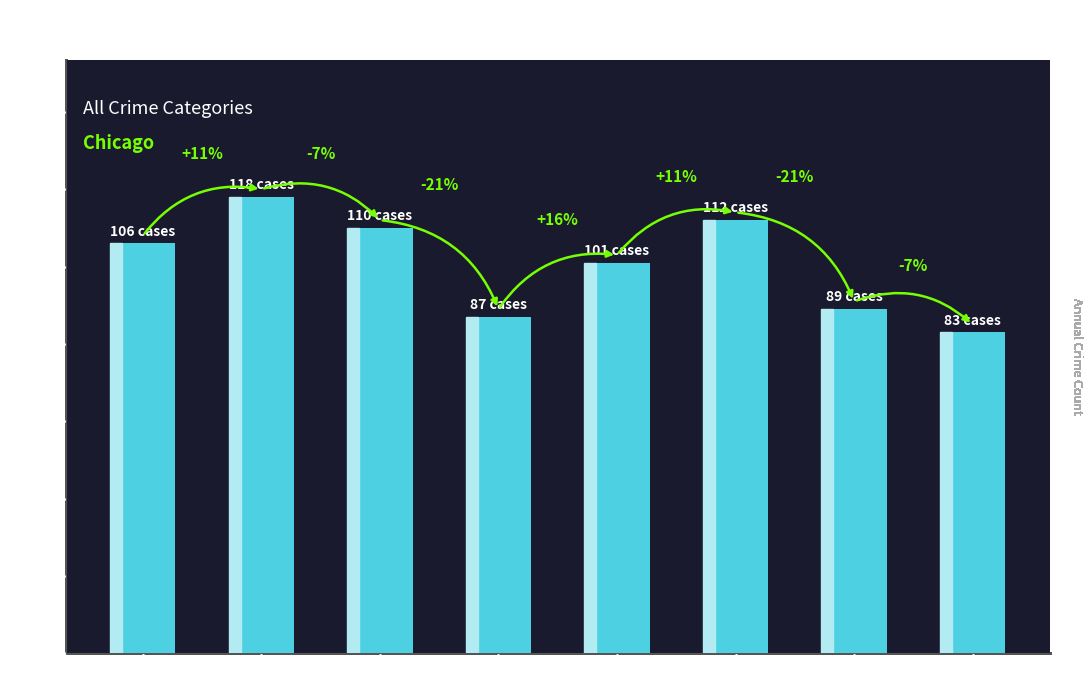

What is the ratio of the value at 2015 to the value at 2021?

1.2